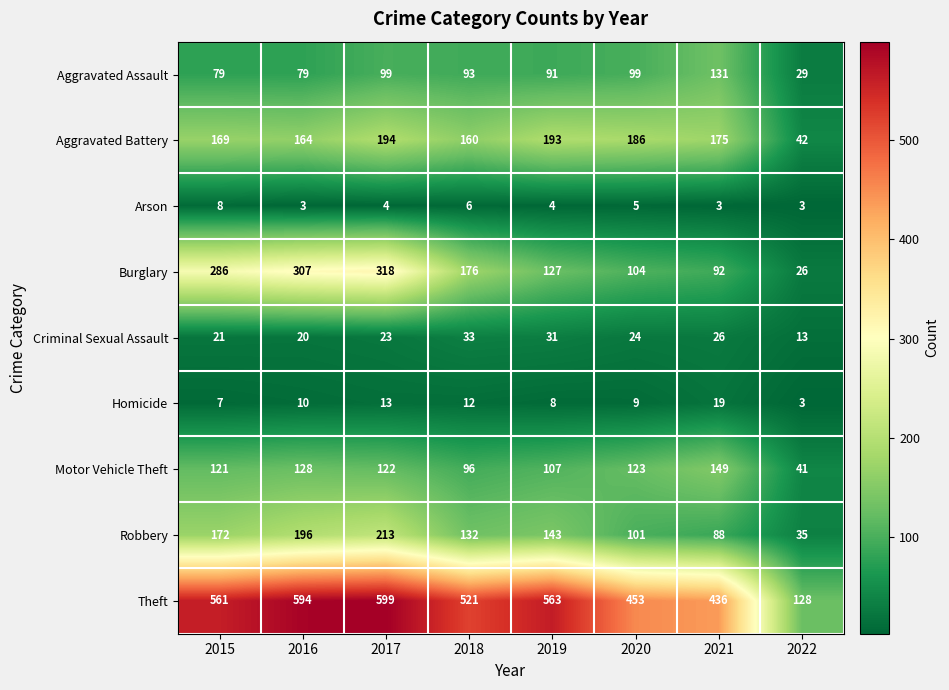

What value does the Robbery series have at 2015, to the nearest 10?

170